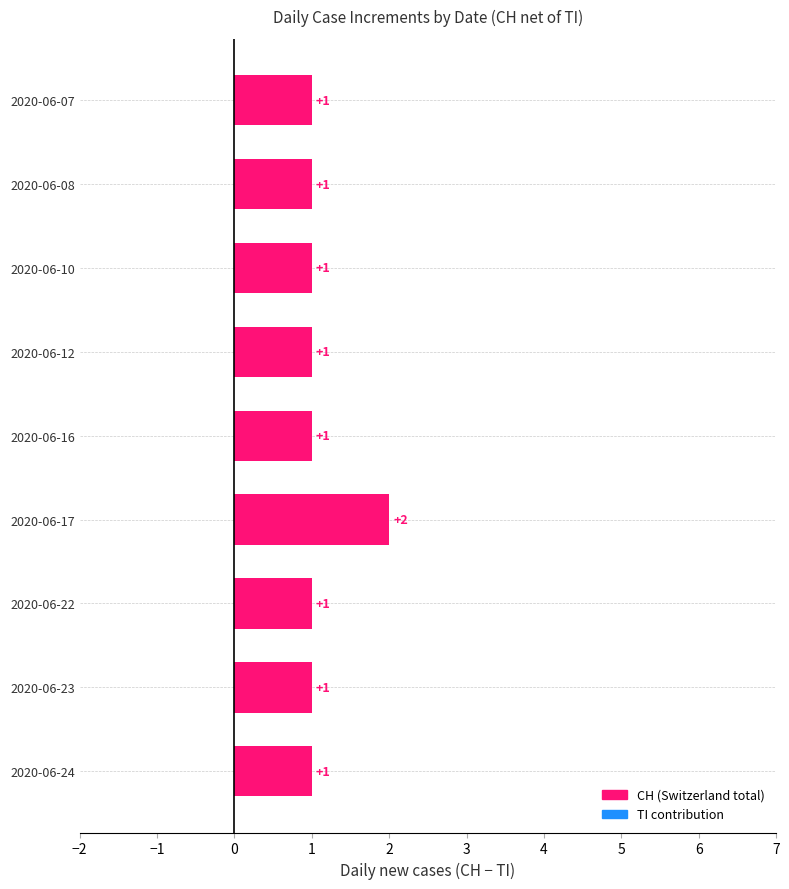

Between 2020-06-09 and 2020-06-17, which series saw the biggest shift?

CH